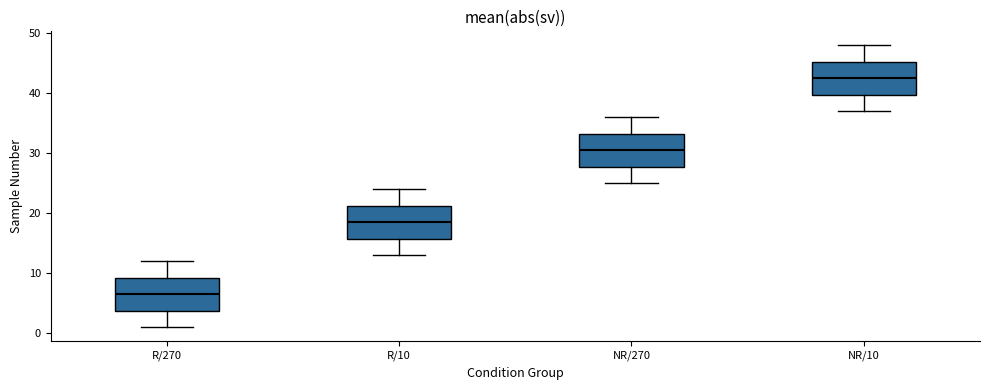

Reading left to right, read every box against the y-axis: the position of its median line, the range the box covers, and the ends of its whiskers. The values are not printed on the chart, so give them approximately, as read against the axis.

R/270: median 7, box 4 to 9, whiskers 1 to 12
R/10: median 19, box 16 to 21, whiskers 13 to 24
NR/270: median 31, box 28 to 33, whiskers 25 to 36
NR/10: median 43, box 40 to 45, whiskers 37 to 48